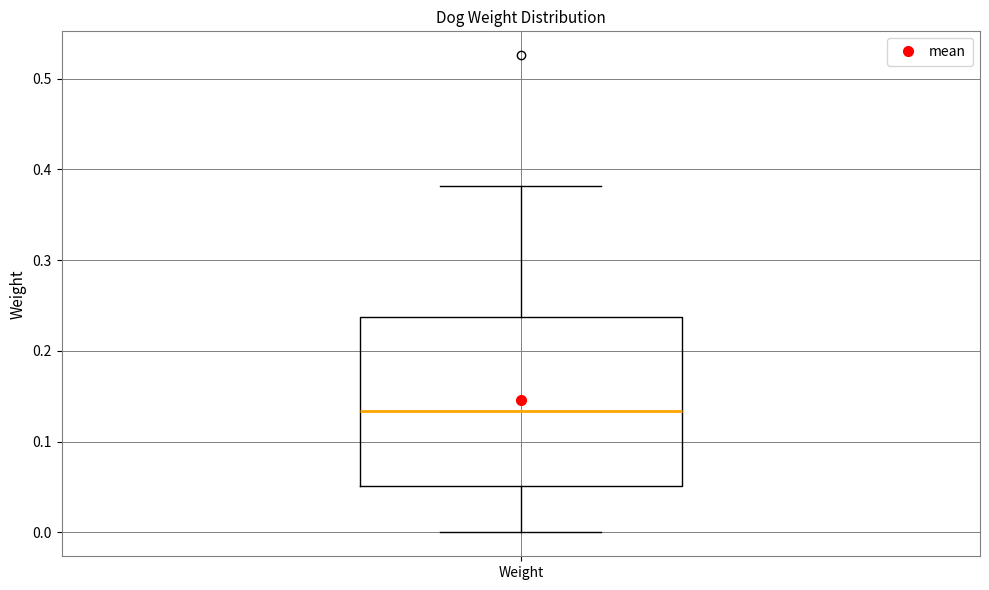

Transcribe this box plot: give where the median line is, the range the box spans, and where the two whiskers end, as read against the y-axis. The values are not printed on the chart, so give them approximately, as read against the axis.

median 0.13, box 0.05 to 0.24, whiskers 0.00 to 0.38